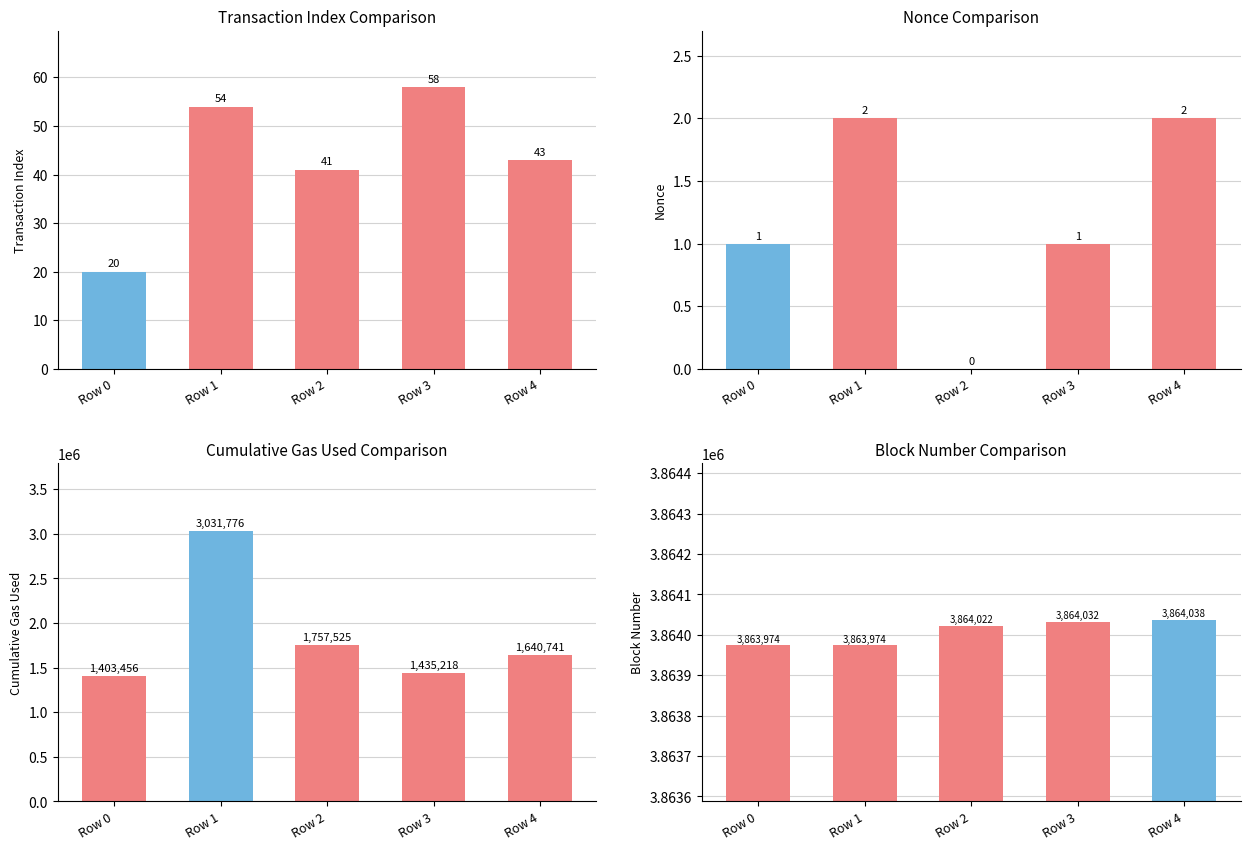

Between Row 1 and Row 3, which series saw the biggest shift?

cumulativeGasUsed